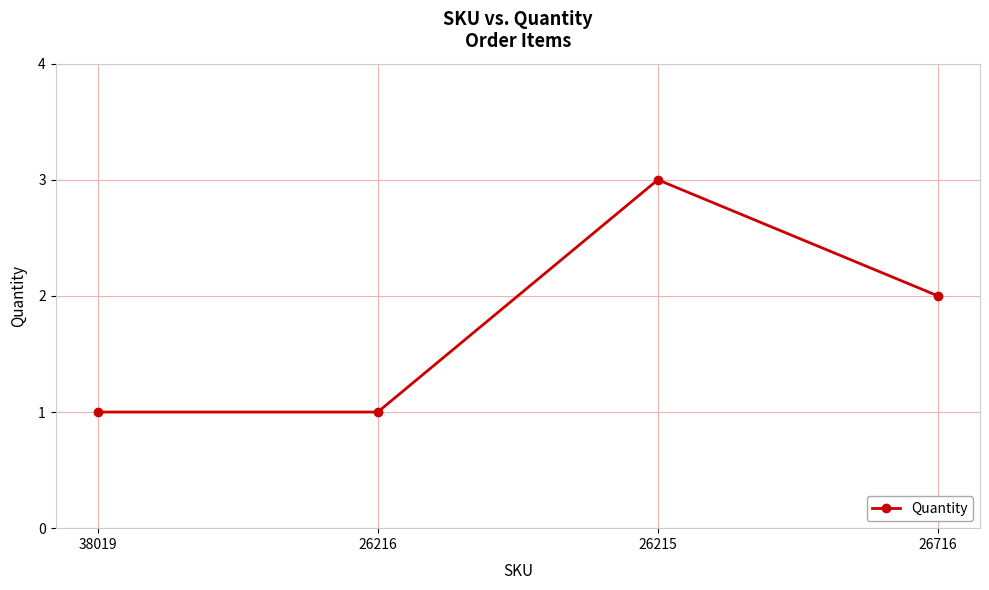

At which label is the value closest to 2?

26716